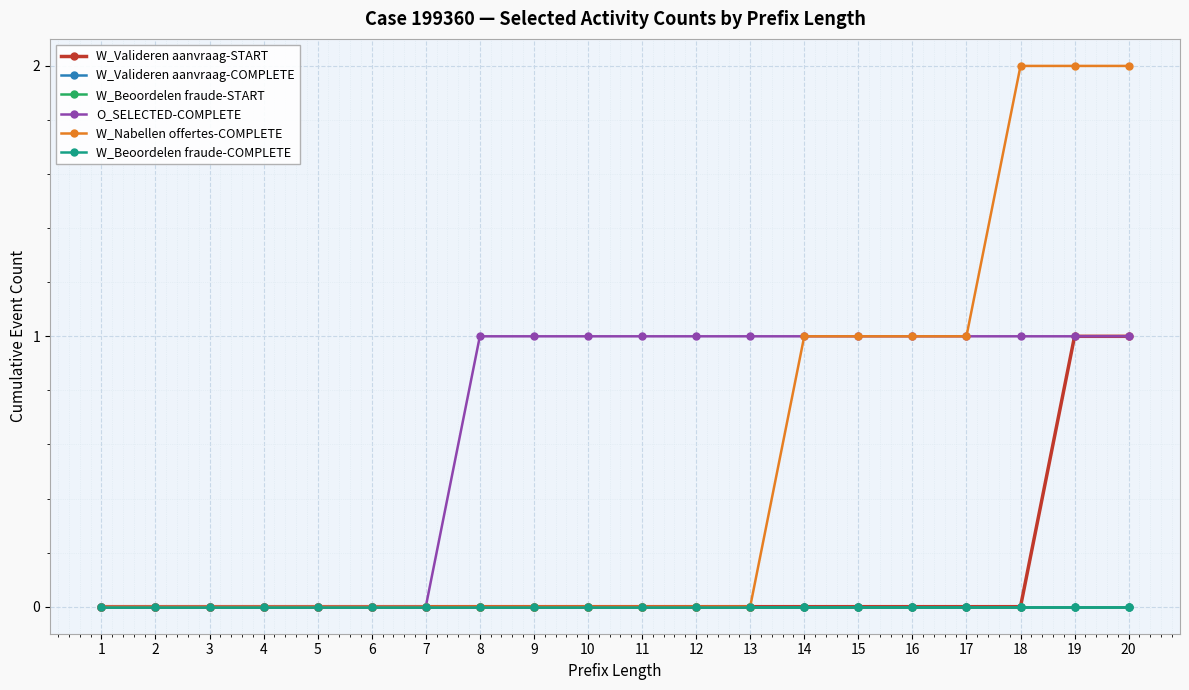

What is the sum of all W_Valideren aanvraag-START values?

2